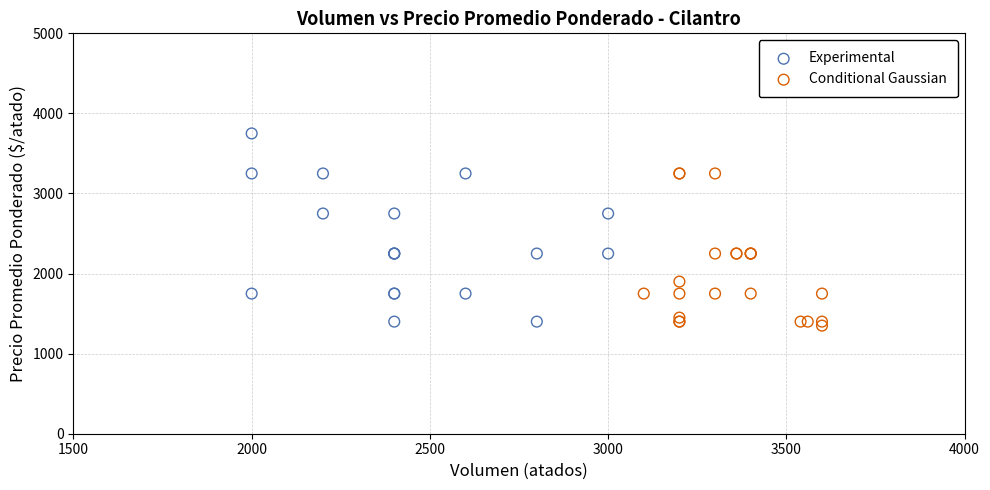

Which series contains the highest Y value?

Experimental